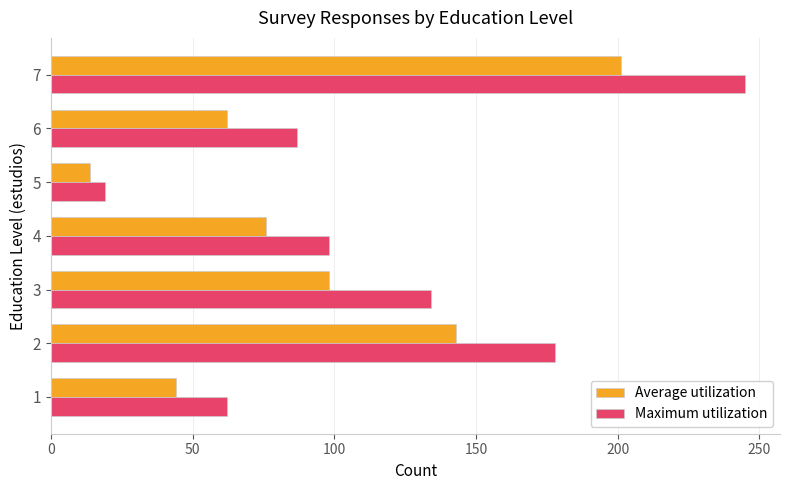

List the labels in order of Maximum utilization value, smallest first.

5, 1, 6, 4, 3, 2, 7